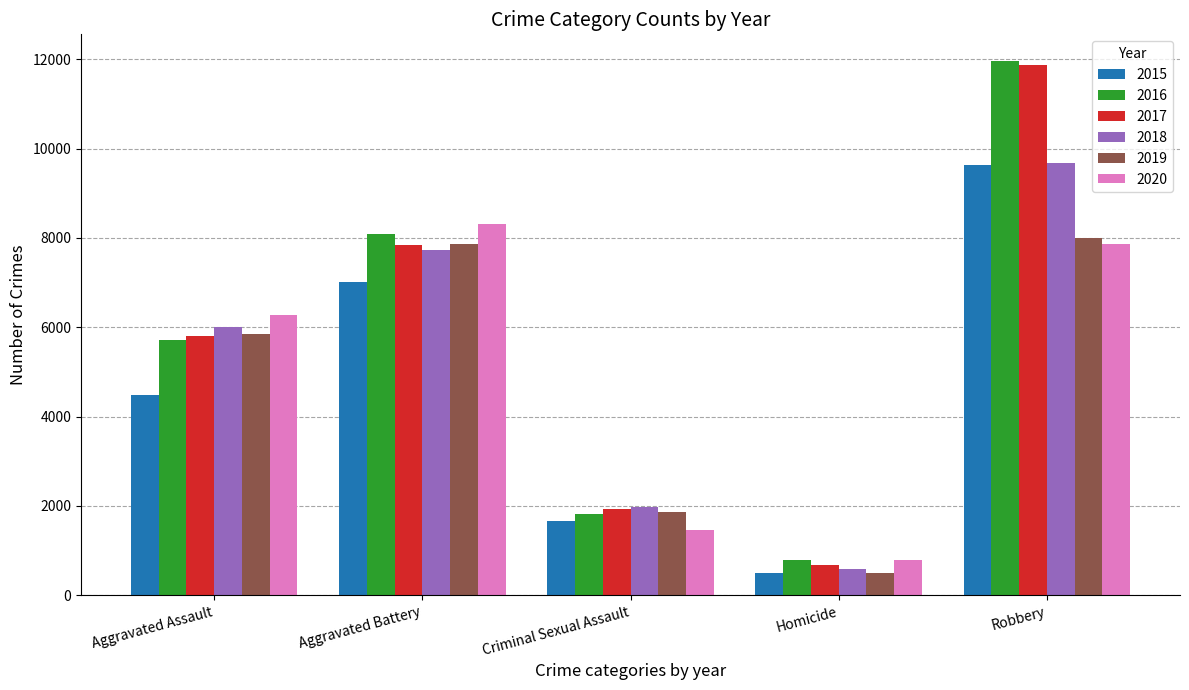

What is the label of the 1st bar from the right?

Robbery